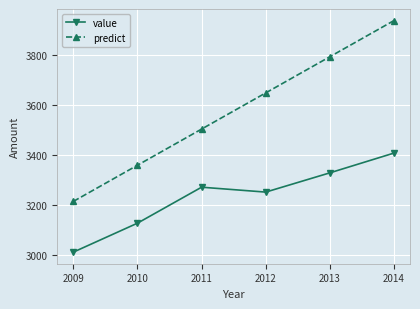

What are all the series names shown in the legend?

value, predict